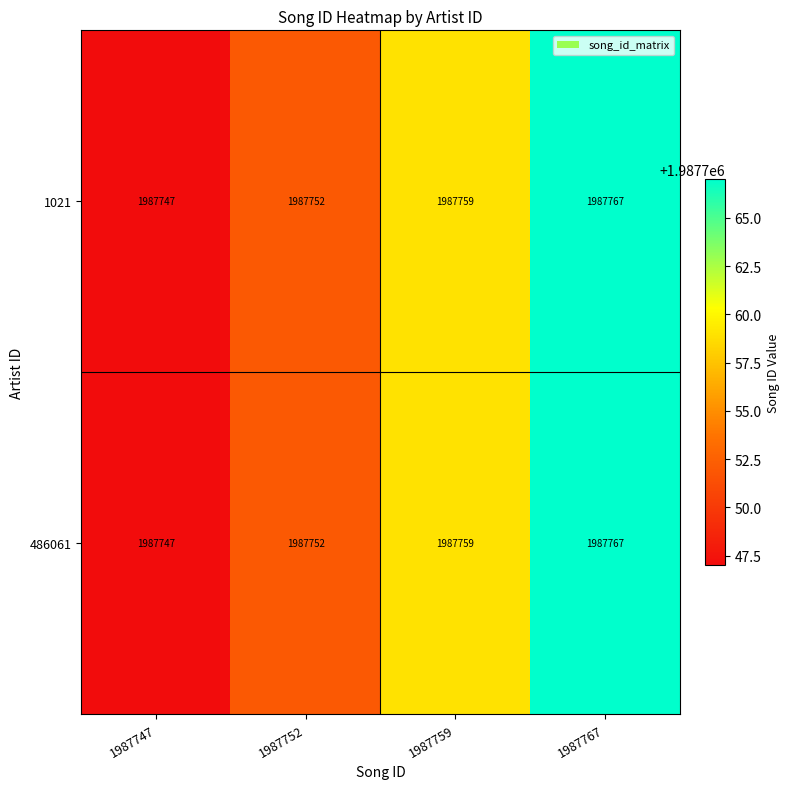

Rank the categories by 1021 value from lowest to highest.

1987747, 1987752, 1987759, 1987767